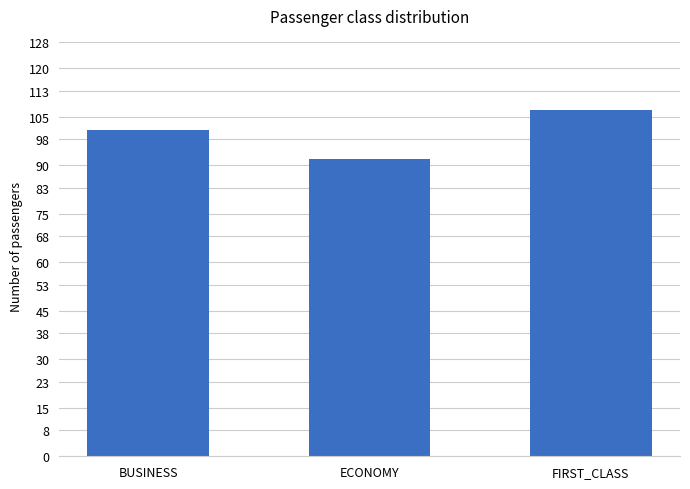

What is the sum of all values?

300